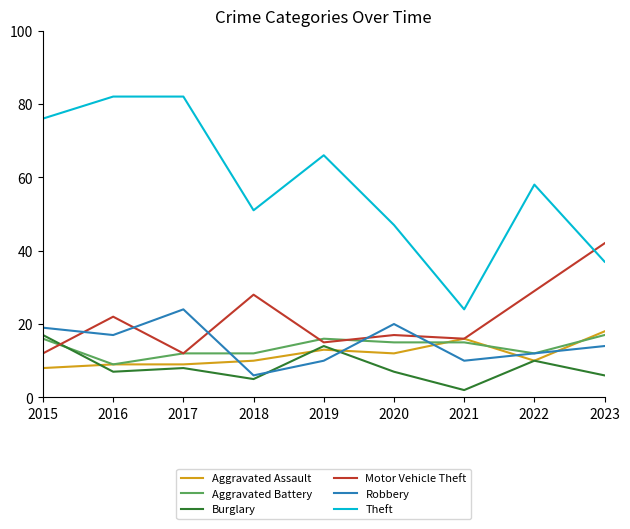

Which category has the lowest value in the Aggravated Assault series?

2015